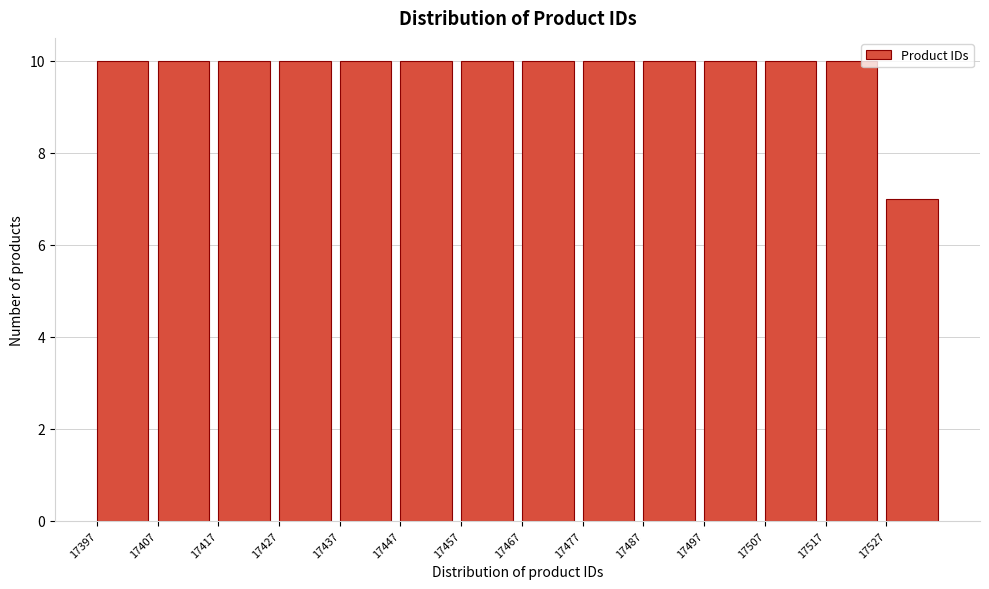

Reading left to right, what are all the values shown in this chart?

10	10	10	10	10	10	10	10	10	10	10	10	10	7